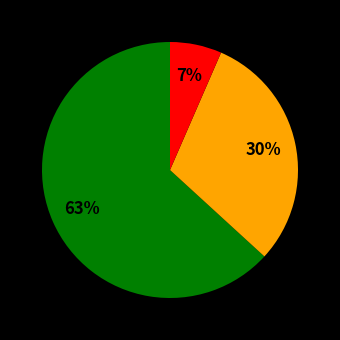

To the nearest percent, what is the average slice percentage?

33%